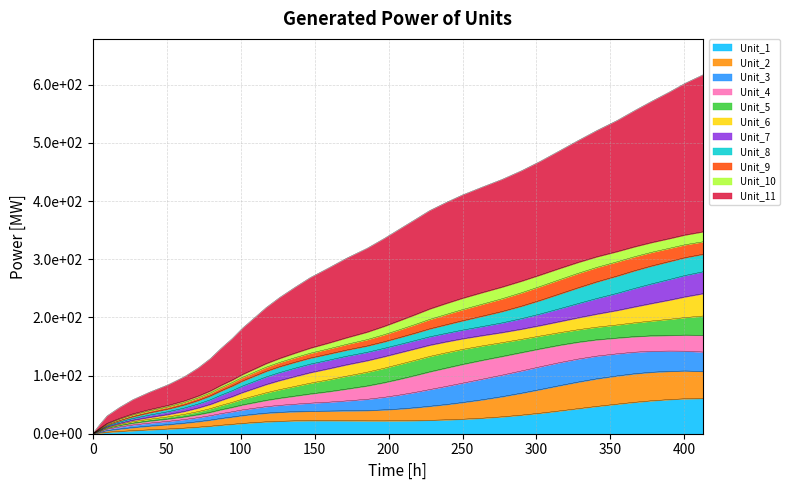

Reading left to right, transcribe all the data shown in this chart.

0.0=0.0	4.8=15.8	9.8=30.8	18.3=45.4	27.2=58.6	38.4=71.4	50.9=84.1	61.9=97.9	71.4=113.3	79.7=129.5	86.6=146.4	94.5=164.1	101.3=181.6	109.3=199.2	117.2=216.8	126.4=234.3	136.7=251.7	147.1=268.5	159.8=285.5	171.6=301.8	185.5=318.9	197.1=335.8	207.6=352.2	218.1=368.5	227.7=383.6	238.7=397.4	249.9=410.5	263.3=424.1	276.8=437.4	290.0=452.4	302.8=468.8	315.5=486.4	328.1=504.1	340.8=521.4	354.6=538.8	366.2=555.5	377.9=571.7	389.8=587.5	400.5=602.7	412.6=617.2